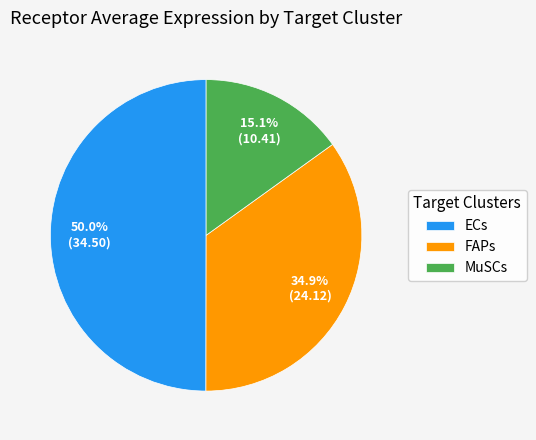

What is the ratio of the value at MuSCs to the value at FAPs?

0.4